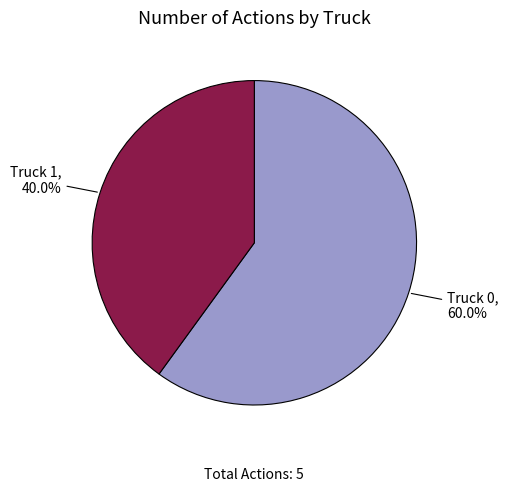

Count the number of slices in the pie.

2